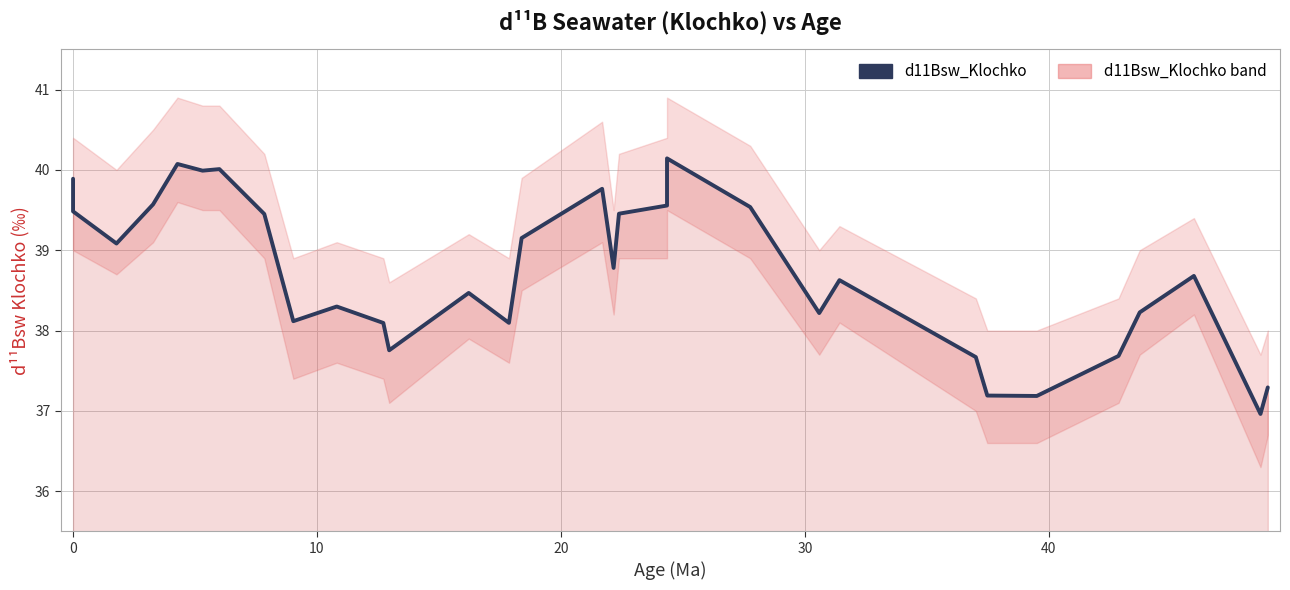

What is the sum of all values?

1200.5